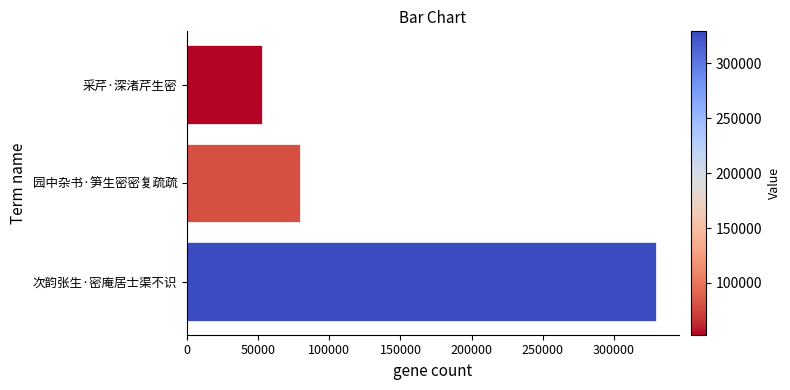

What is the sum of all values?

461376